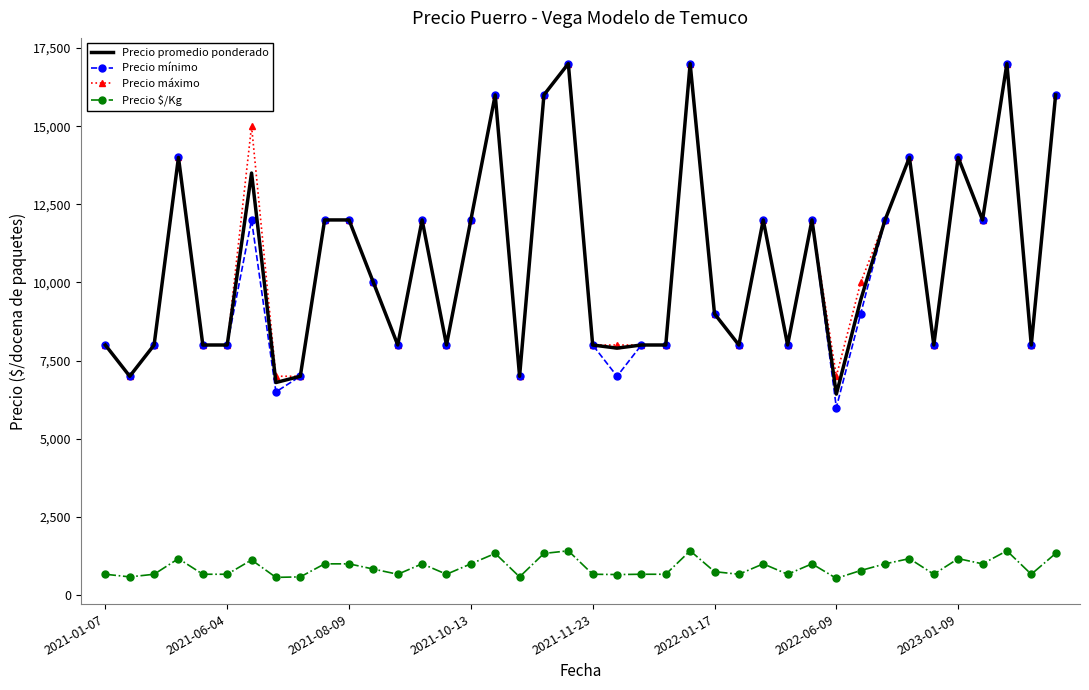

Which series has the widest spread of values?

Precio mínimo